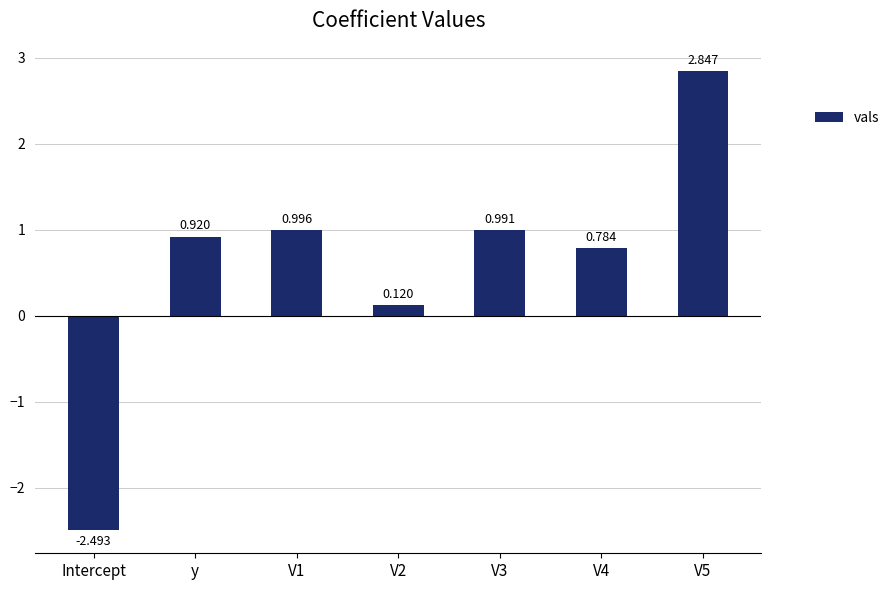

What is the label of the 7th bar from the right?

Intercept